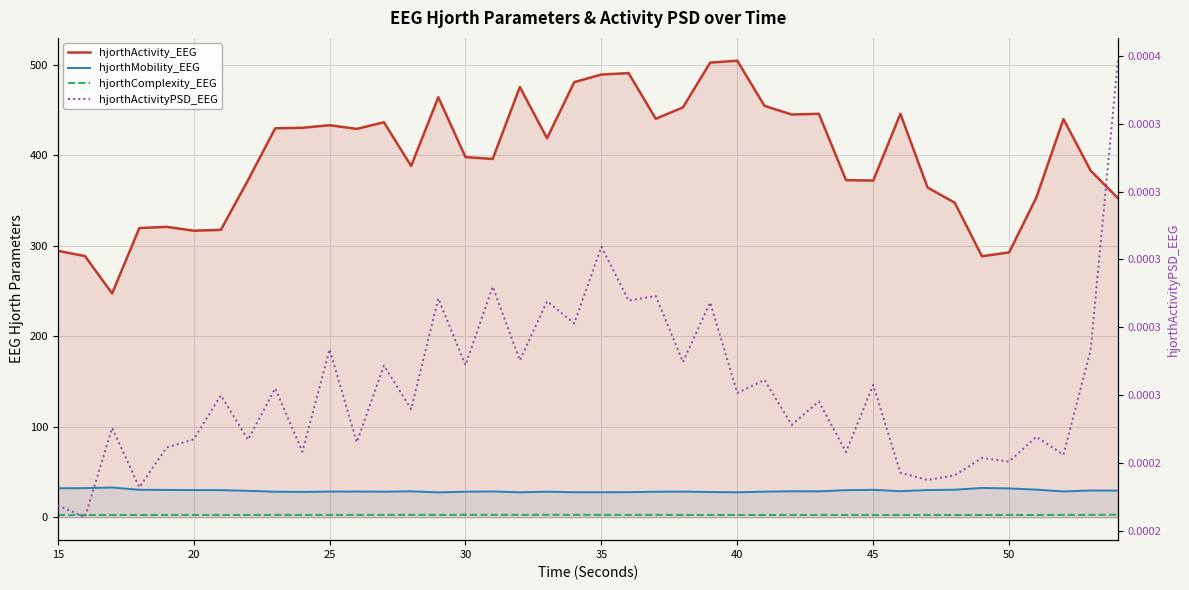

Reading left to right, transcribe all the data shown in this chart.

hjorthActivity_EEG: 294.4	288.6	247.3	319.6	320.9	316.6	317.6	372.5	429.8	430.3	433.2	429.1	436.4	388.1	464.0	397.9	395.9	475.4	418.7	480.7	489.1	490.7	440.3	452.8	502.3	504.4	454.5	445.0	445.8	372.5	372.0	445.7	364.3	347.6	288.4	292.7	353.2	440.0	383.0	352.7
hjorthMobility_EEG: 32.1	32.3	33.0	30.4	30.3	30.1	30.0	29.3	28.3	28.1	28.4	28.6	28.3	28.7	27.6	28.3	28.6	27.7	28.4	27.7	27.7	27.8	28.3	28.4	28.0	27.6	28.4	28.8	28.7	30.0	30.4	28.9	30.1	30.5	32.5	32.0	30.6	28.6	29.7	29.5
hjorthComplexity_EEG: 2.5	2.5	2.5	2.6	2.6	2.6	2.6	2.6	2.6	2.6	2.6	2.7	2.7	2.8	2.7	2.8	2.7	2.7	2.8	2.7	2.7	2.7	2.7	2.6	2.6	2.6	2.6	2.6	2.5	2.5	2.5	2.6	2.6	2.5	2.5	2.6	2.6	2.7	2.7	2.8
hjorthActivityPSD_EEG: 0.0	0.0	0.0	0.0	0.0	0.0	0.0	0.0	0.0	0.0	0.0	0.0	0.0	0.0	0.0	0.0	0.0	0.0	0.0	0.0	0.0	0.0	0.0	0.0	0.0	0.0	0.0	0.0	0.0	0.0	0.0	0.0	0.0	0.0	0.0	0.0	0.0	0.0	0.0	0.0